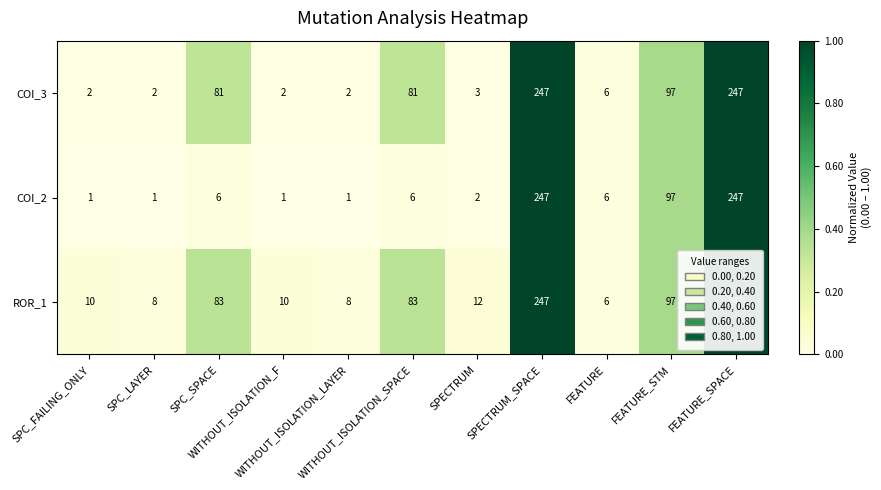

Which series has the largest range (max minus min)?

COI_2